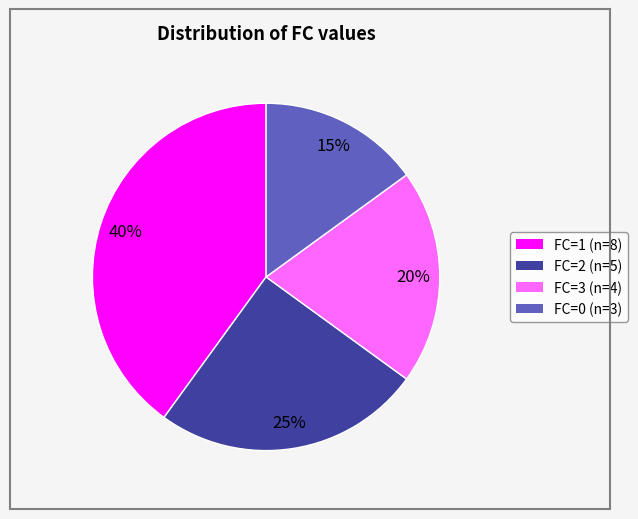

To the nearest percent, what is the difference between the largest and smallest slice percentages?

25%